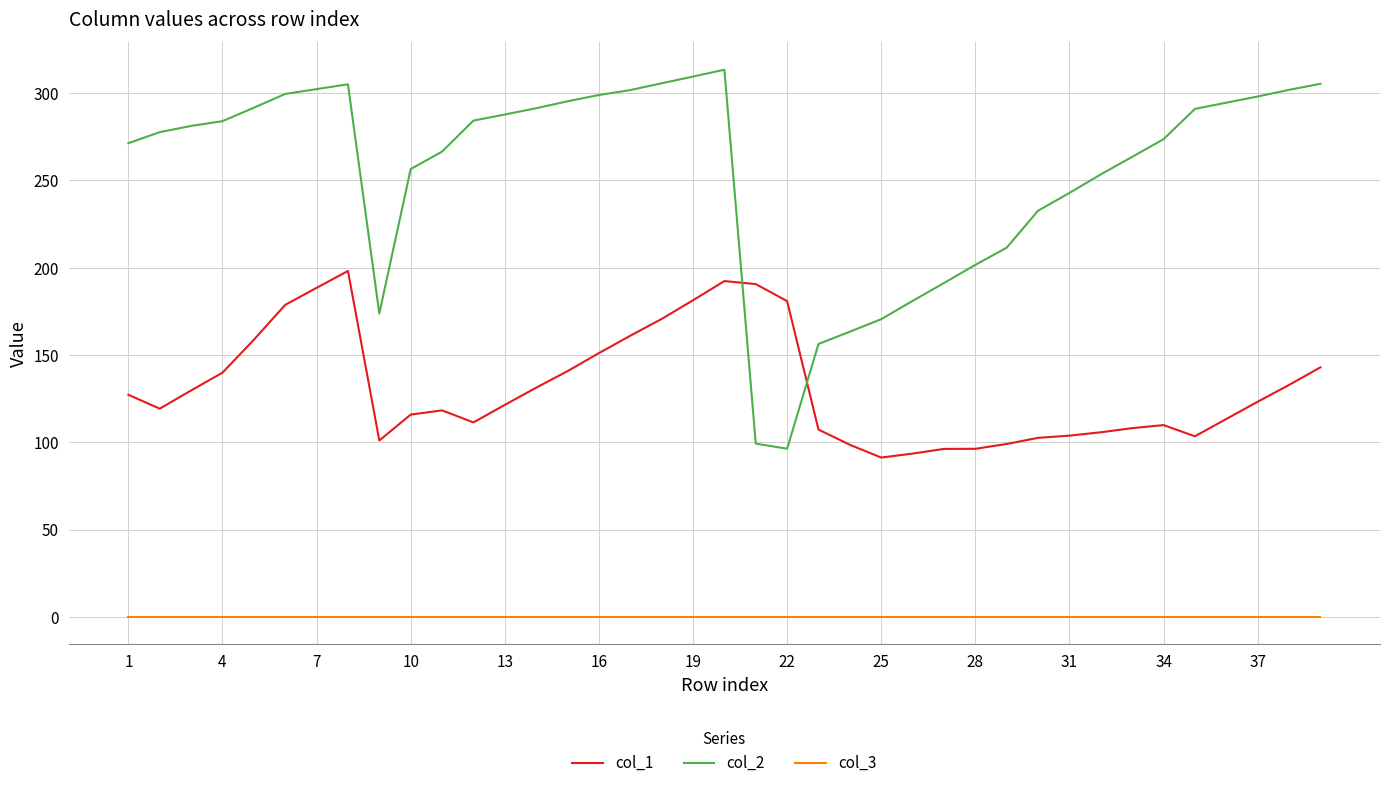

Rank the series by their maximum value, from highest to lowest.

col_2, col_1, col_3